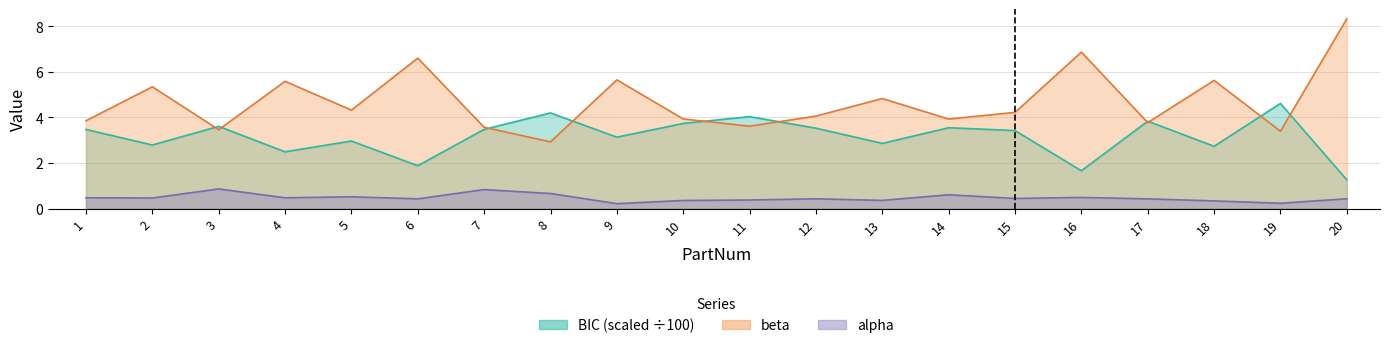

Is it true that alpha equals 0.1 at 2?

False